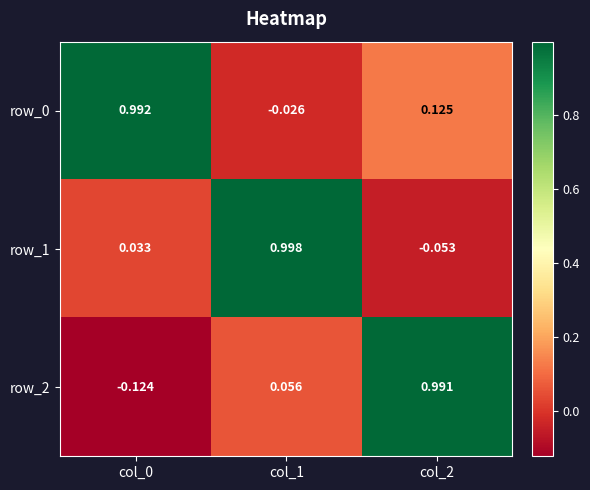

Is the value of row_0 at col_1 greater than the value of row_2 at col_0?

Yes